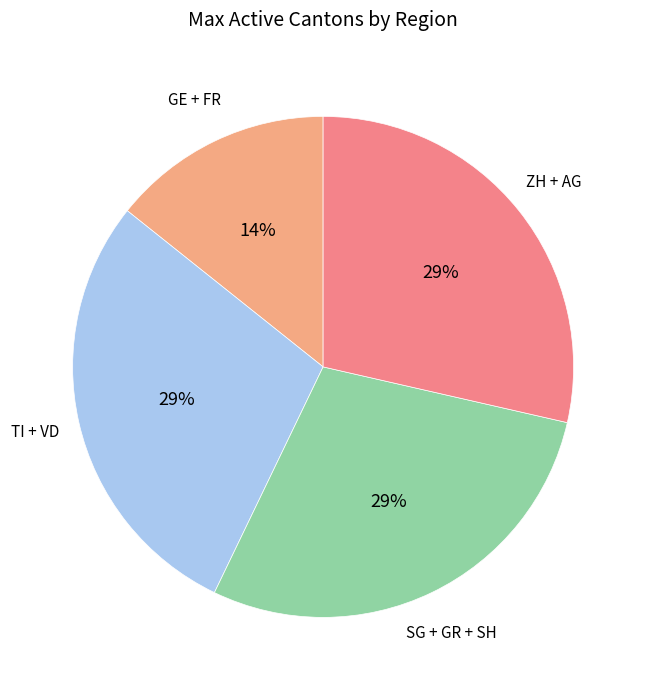

How many segments does this pie chart have?

4